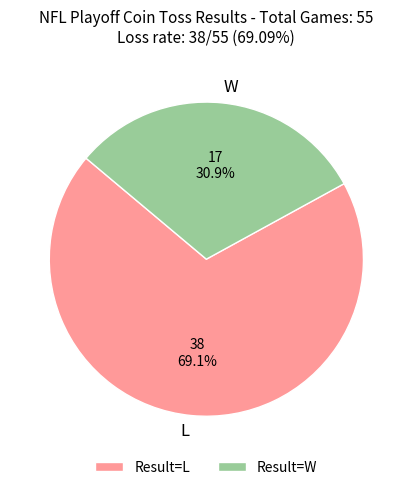

What is the ratio of the value at L to the value at W?

2.2